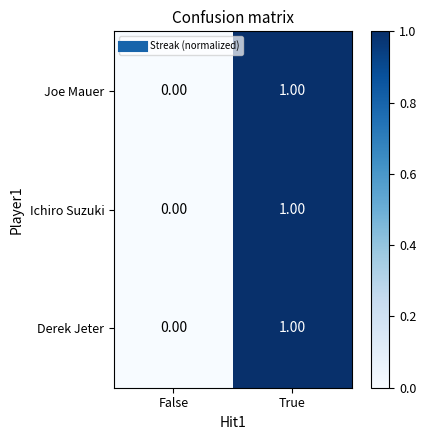

At which label does Ichiro Suzuki reach its minimum?

False